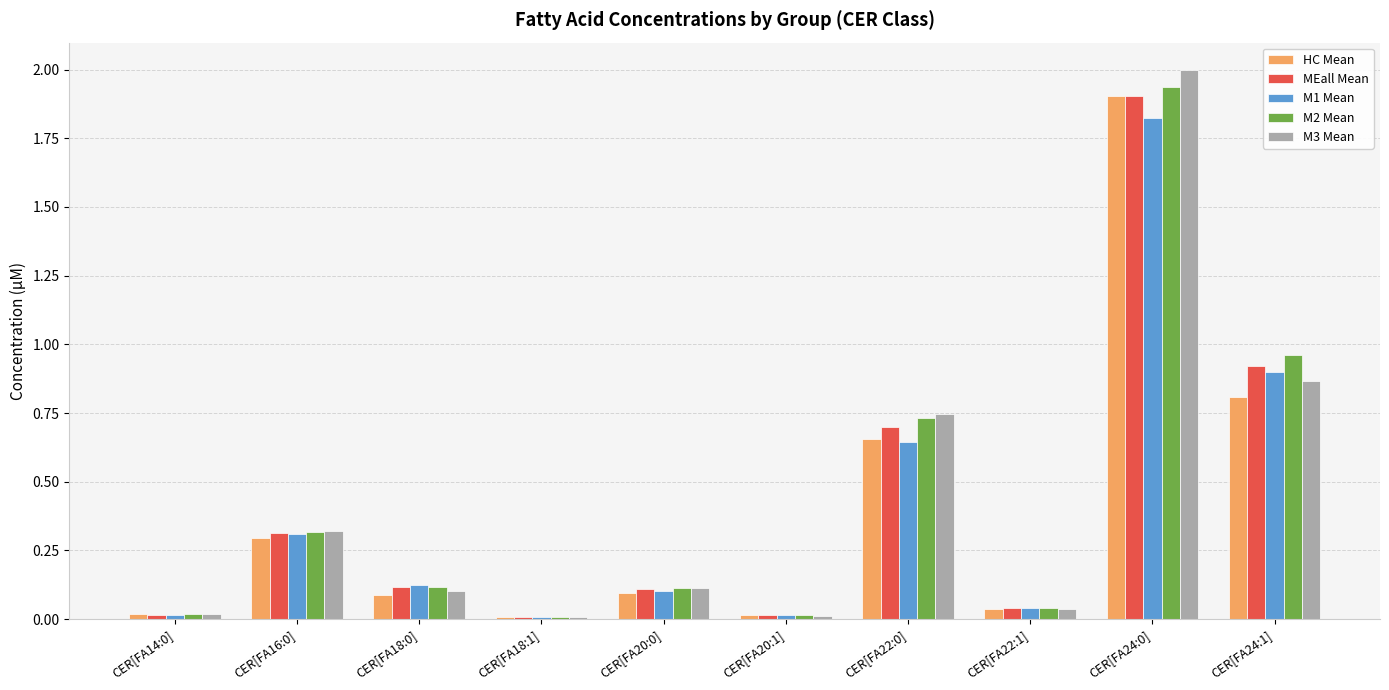

What is the average value of the M1 Mean series?

0.4